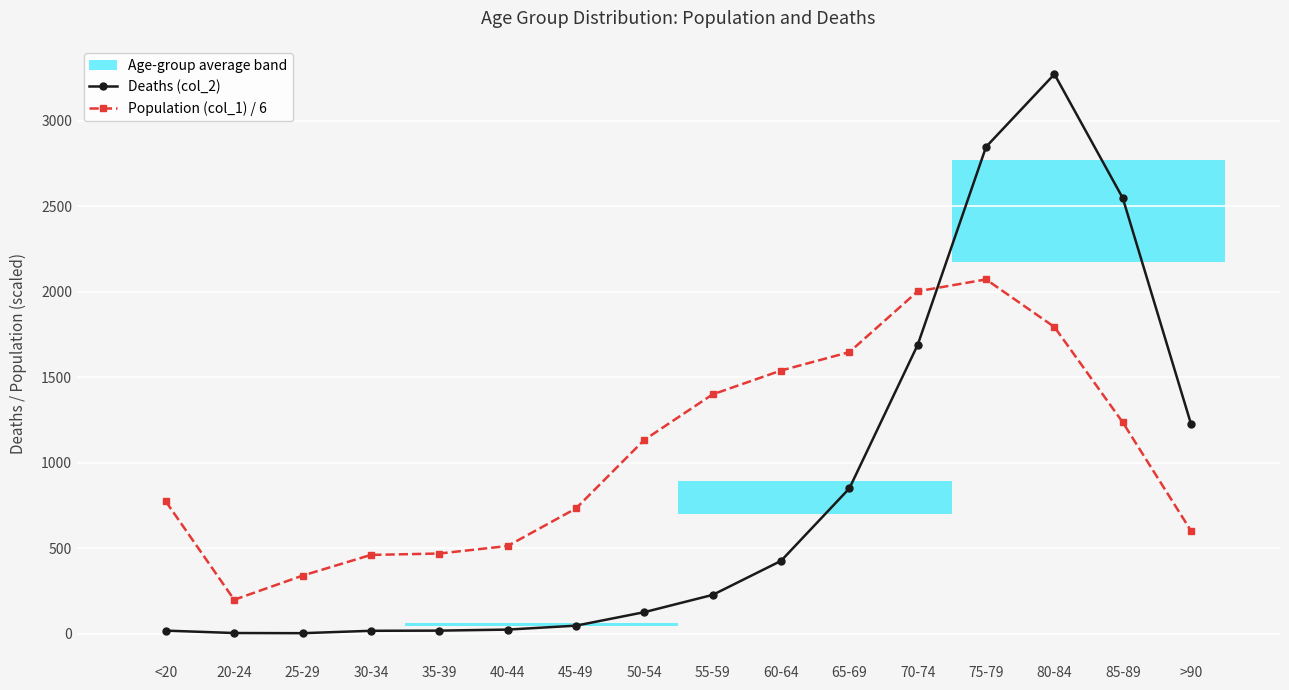

How many values in the Population (col_1) / 6 series are below 1133?

8